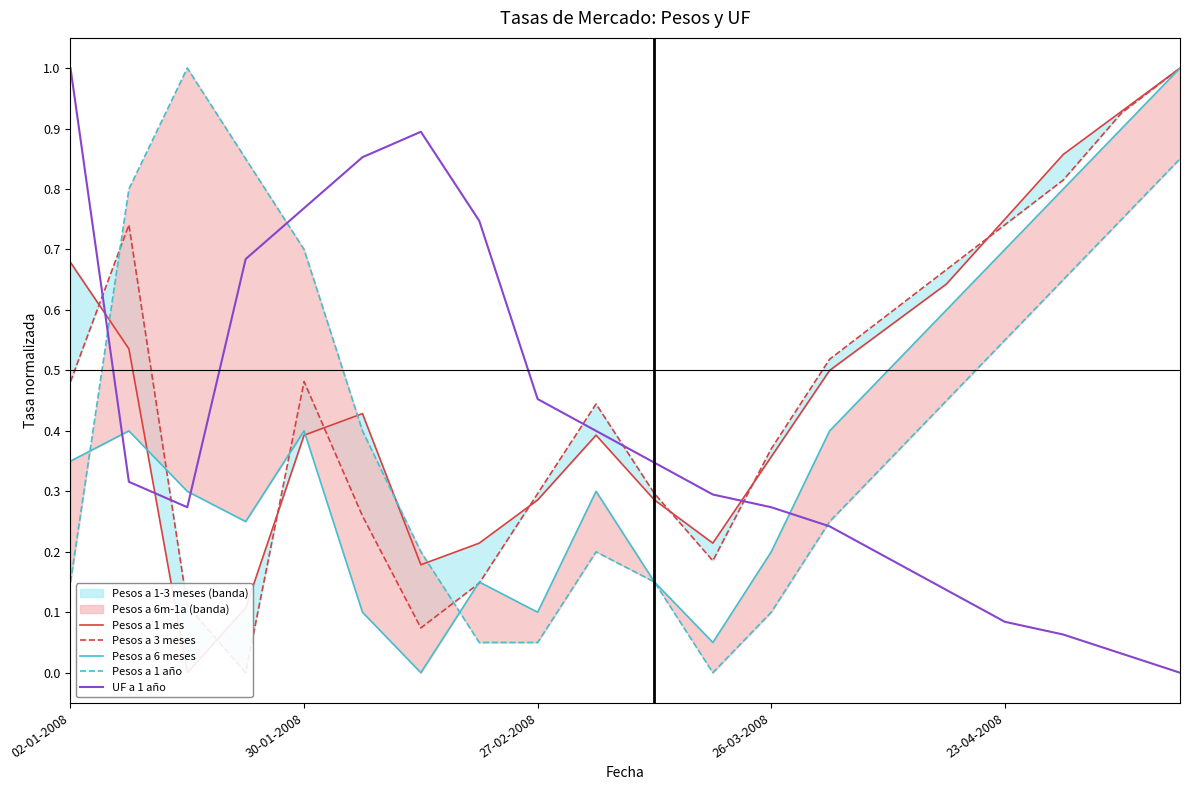

The value of Pesos a 1 año at 15 is 0.8. True or false?

False